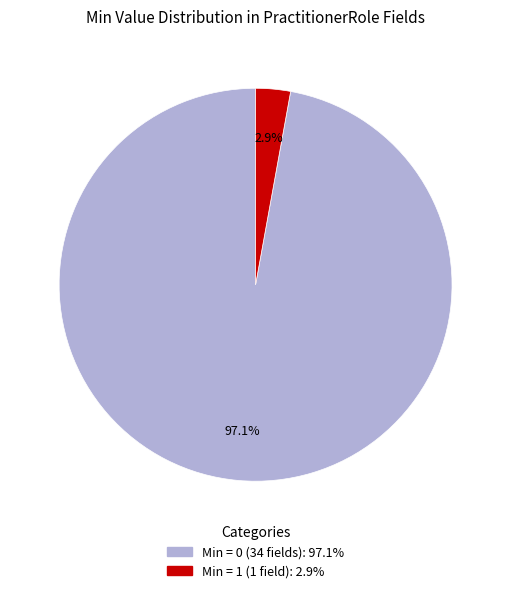

Is there any slice that represents more than half of the pie?

Yes